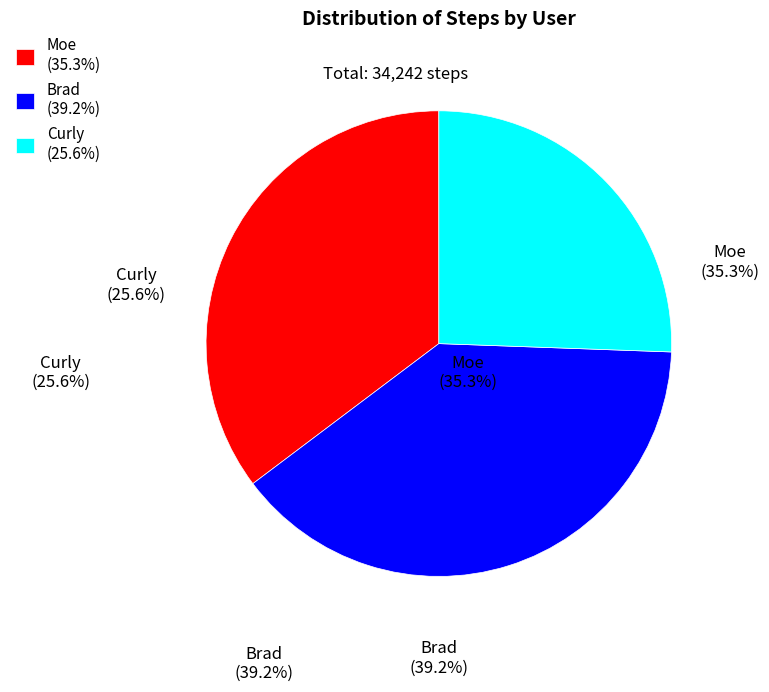

Between Curly and Moe, which is larger?

Moe